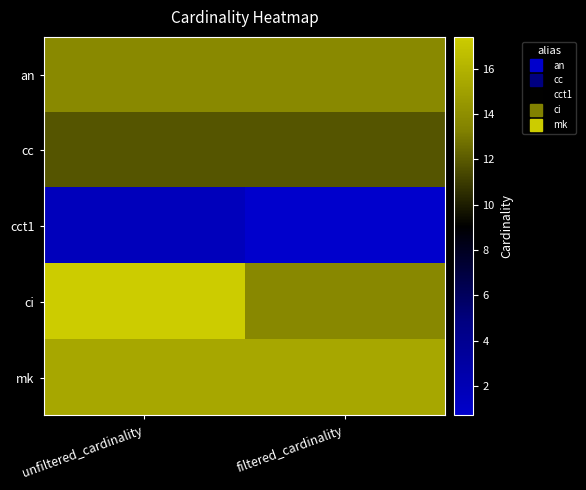

At which category is the sum across all series the highest?

unfiltered_cardinality